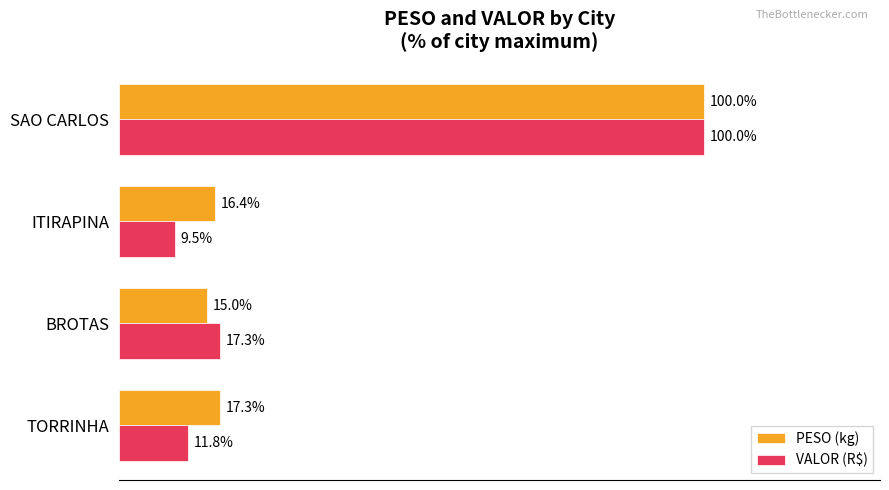

Rank the series by their average value, from highest to lowest.

PESO (kg), VALOR (R$)